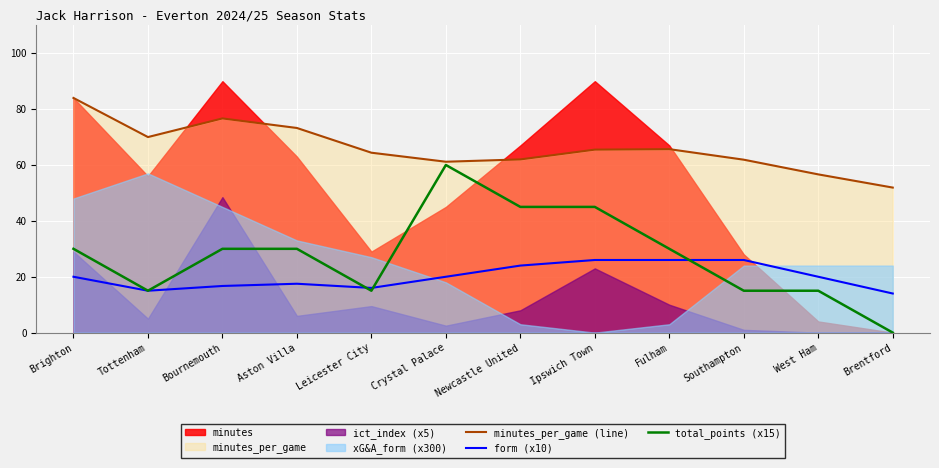

What is the lowest value of the minutes_per_game (line) series?

51.9